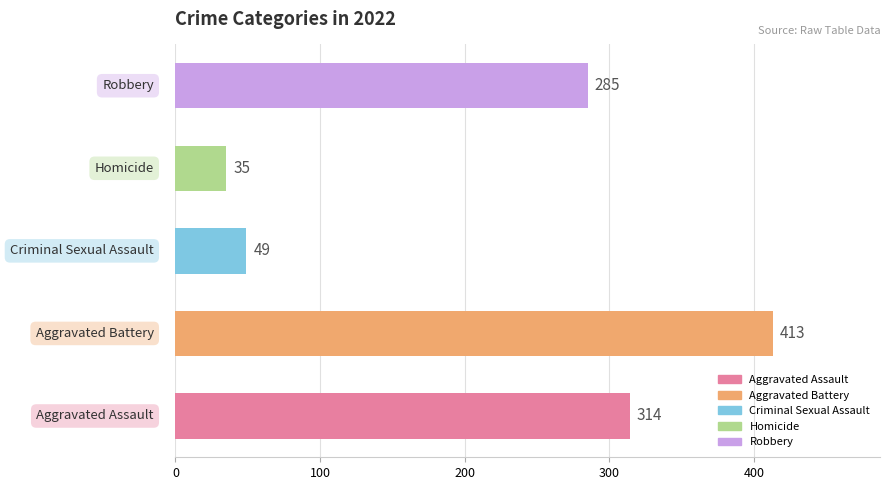

What are all the series names shown in the legend?

Aggravated Assault, Aggravated Battery, Criminal Sexual Assault, Homicide, Robbery